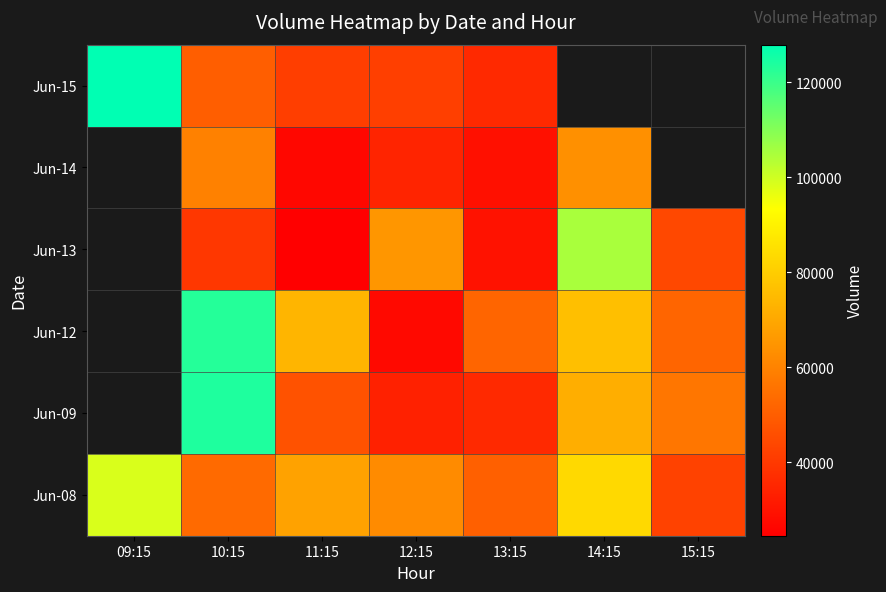

Is it true that Jun-09 equals 56289.0 at 15:15?

True